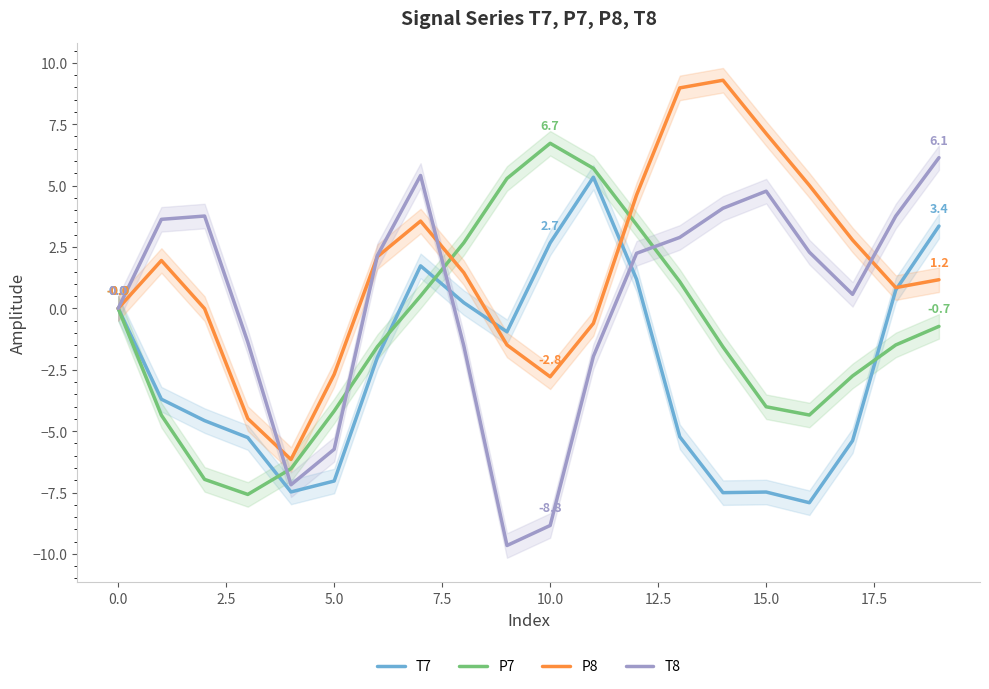

Which series has the largest total across all categories?

P8